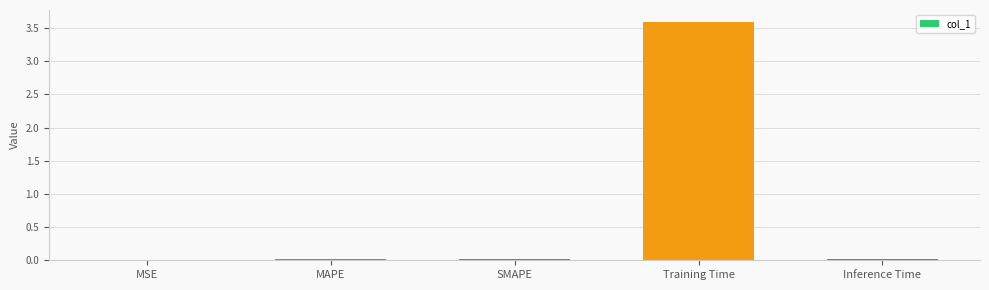

The chart shows a value of 6.2 at Training Time. True or false?

False